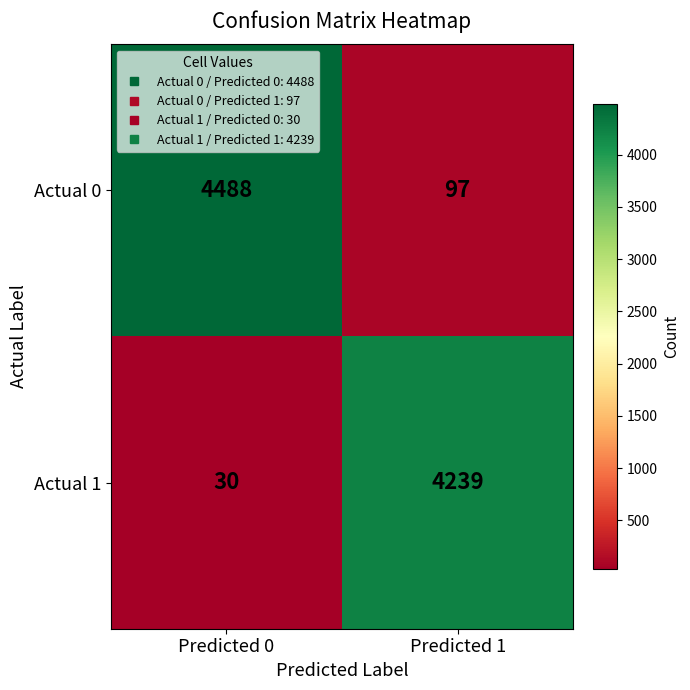

What is the sum of all Actual 0 values?

4585